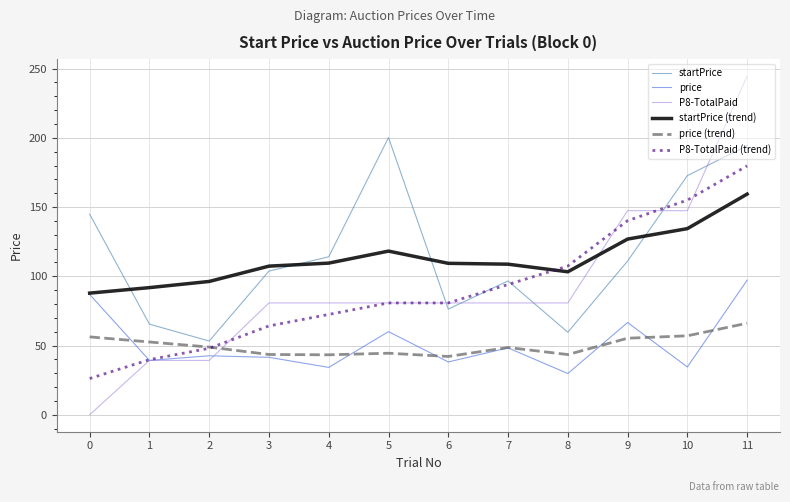

Which series has the widest spread of values?

P8-TotalPaid